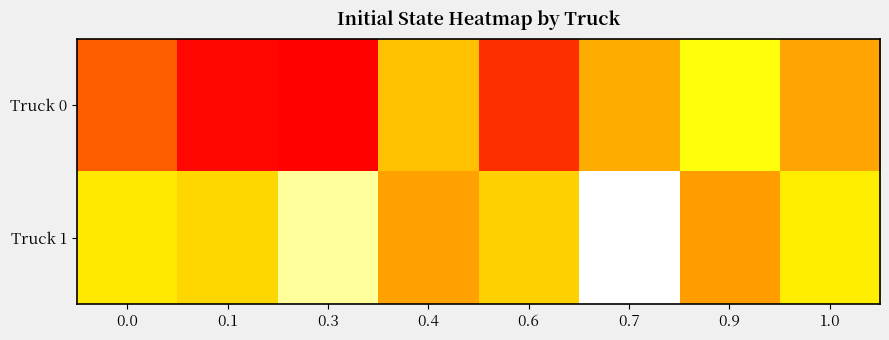

Which label corresponds to the smallest value in the chart?

0.7